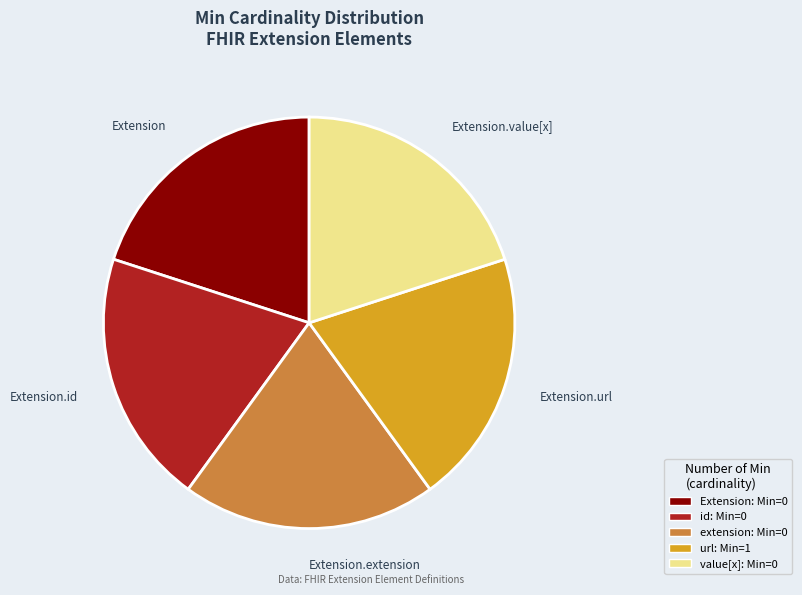

Is there any slice that represents more than half of the pie?

No